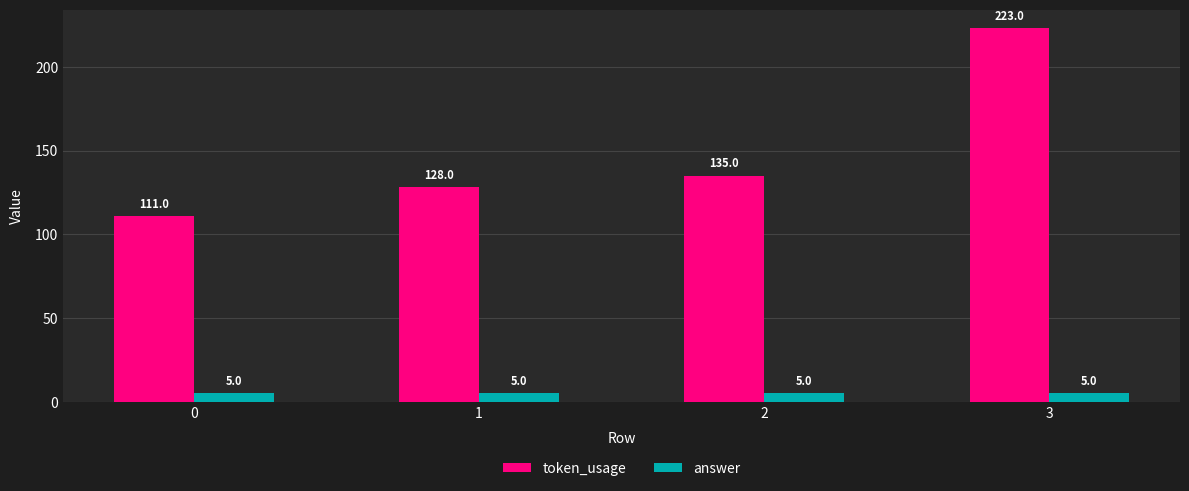

Reading left to right, extract all data points from this chart.

token_usage: 111	128	135	223
answer: 5	5	5	5